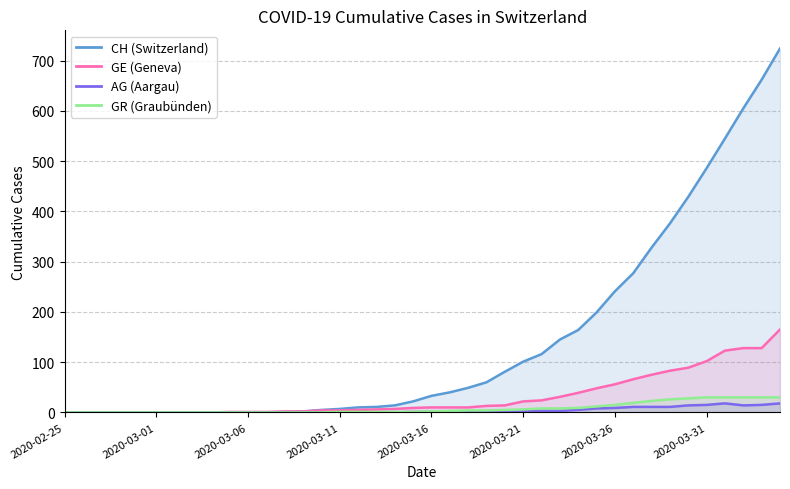

True or false: GE and AG intersect in this chart.

False